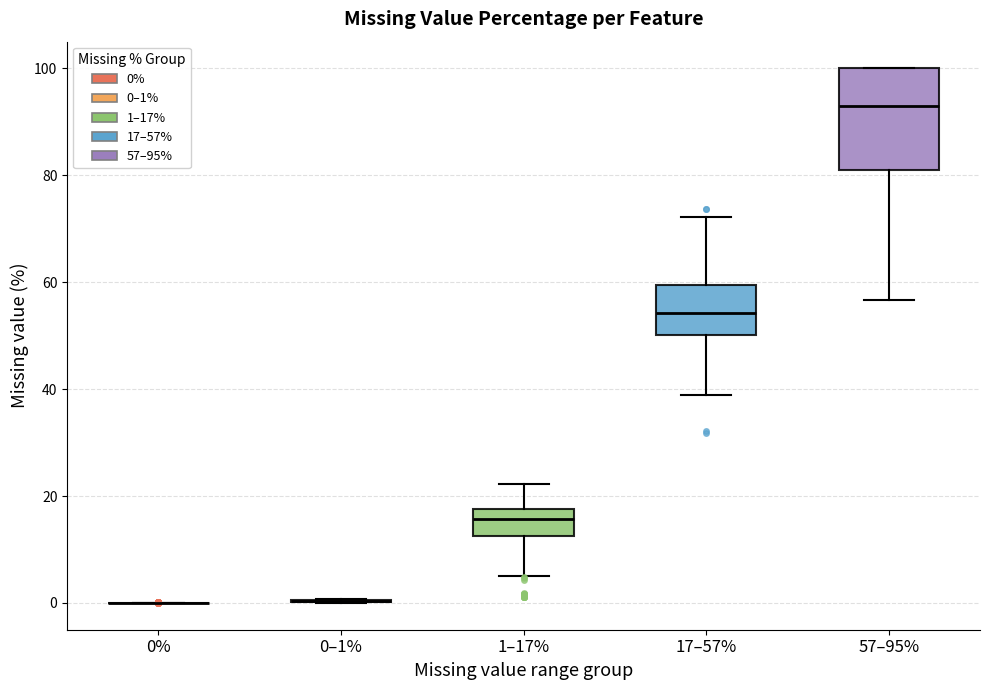

Reading left to right, transcribe this box plot: for each box, give where its median line is, the range the box spans, and where its two whiskers end, as read against the y-axis. The values are not printed on the chart, so give them approximately, as read against the axis.

0%: box collapsed to a line at 0, whiskers 0 to 0
0–1%: box collapsed to a line at 0, whiskers 0 to 0
1–17%: median 16, box 12 to 18, whiskers 6 to 22
17–57%: median 54, box 50 to 60, whiskers 38 to 72
57–95%: median 92, box 80 to 100, whiskers 56 to 100